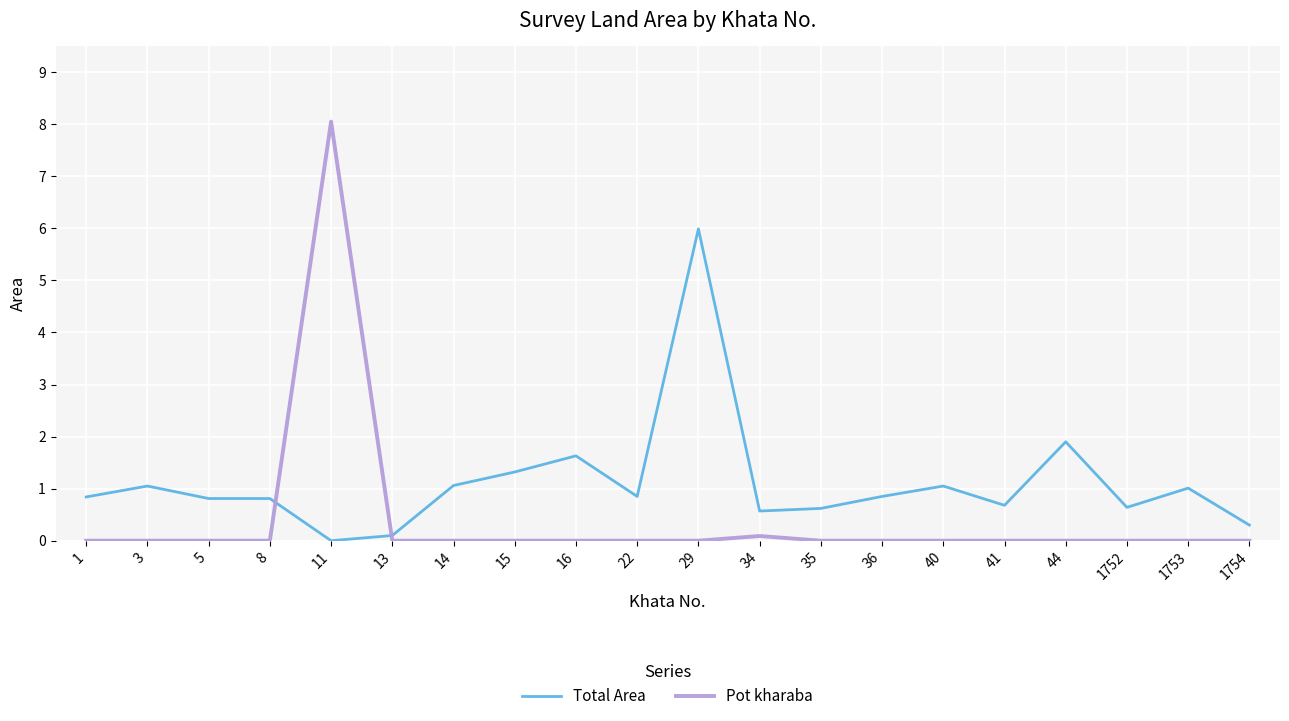

Is the value of Pot kharaba at 1753 greater than the value of Total Area at 22?

No